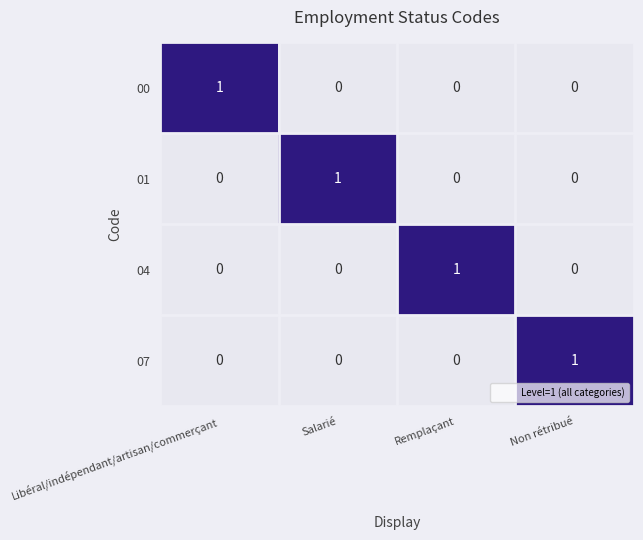

True or false: 00 has a value of 1 at Libéral/indépendant/artisan/commerçant.

True